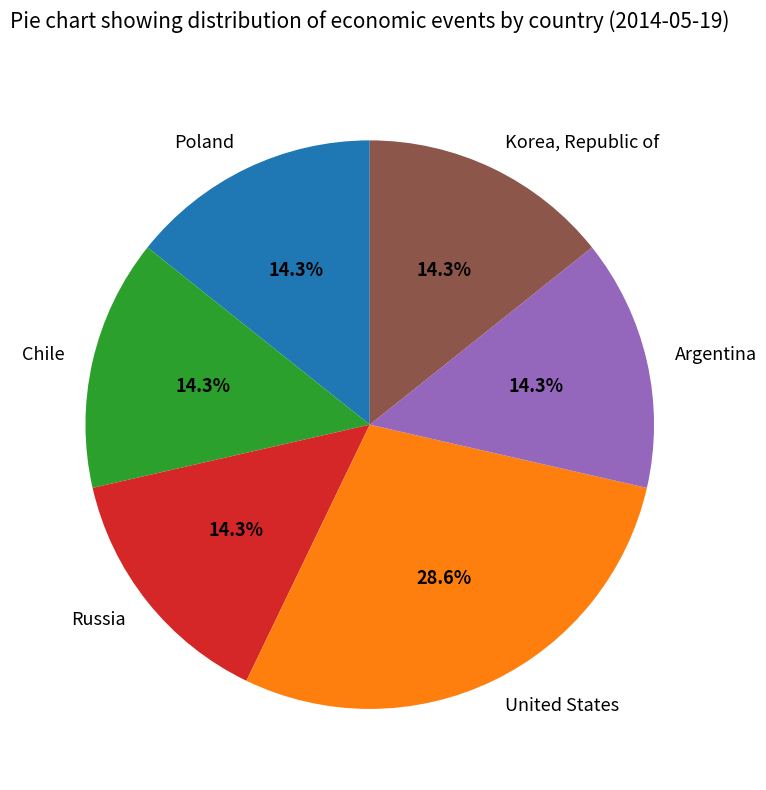

Does any single category account for the majority?

No